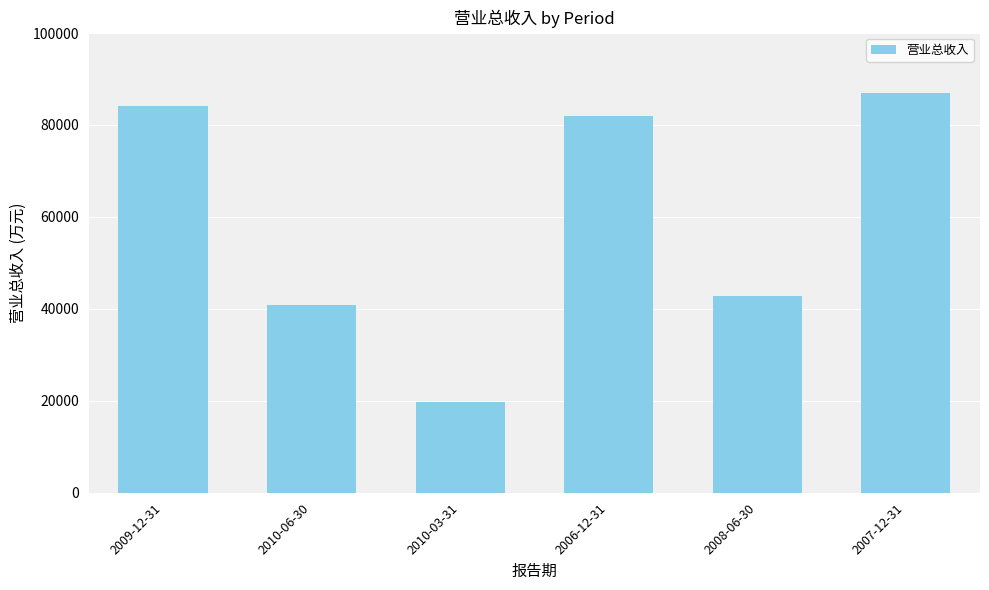

How many data points are less than 81962?

3